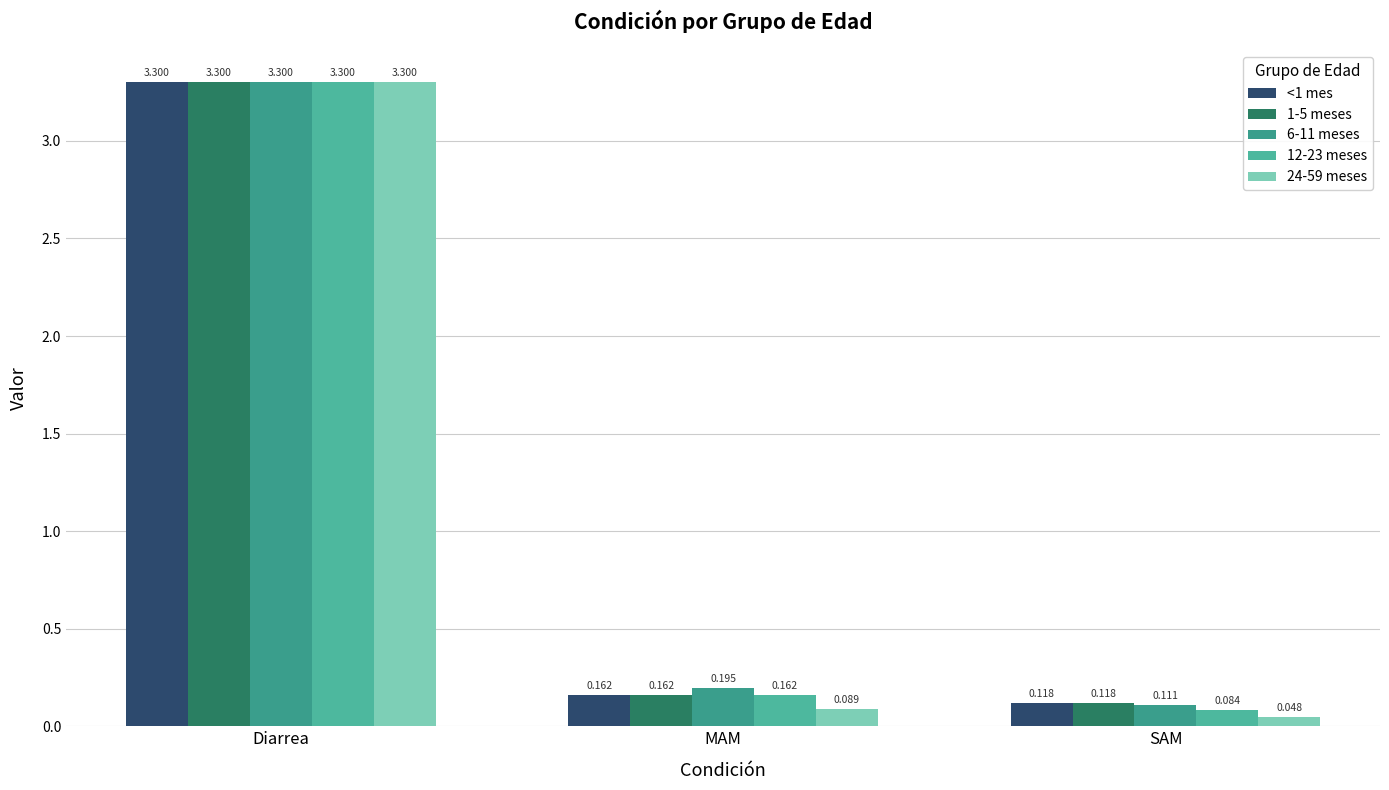

What is the value of the 24-59 meses bar at the 1st from the left?

3.3